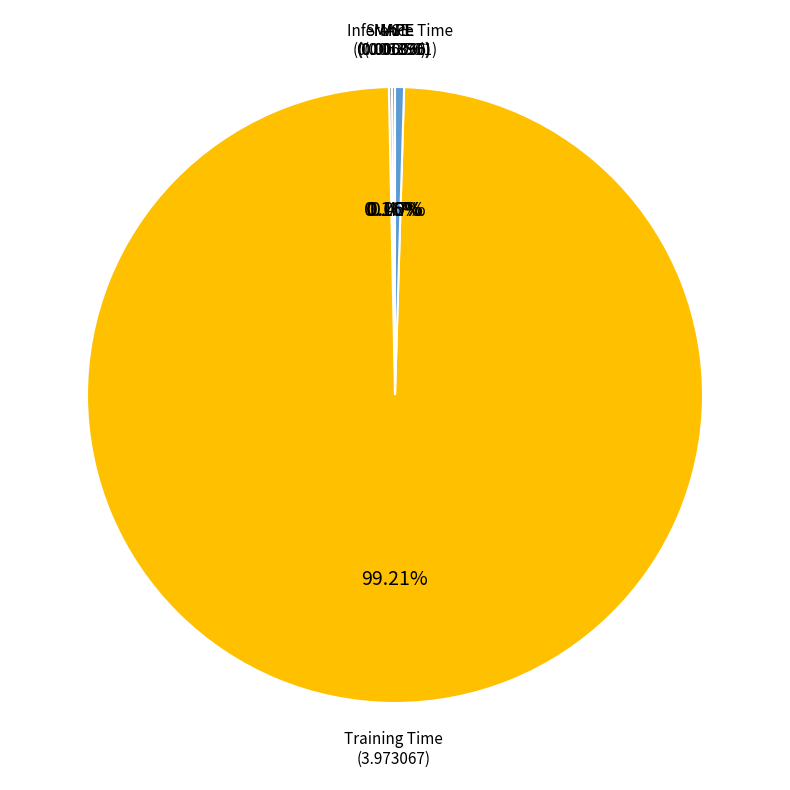

Which category has the biggest portion of the pie?

Training Time